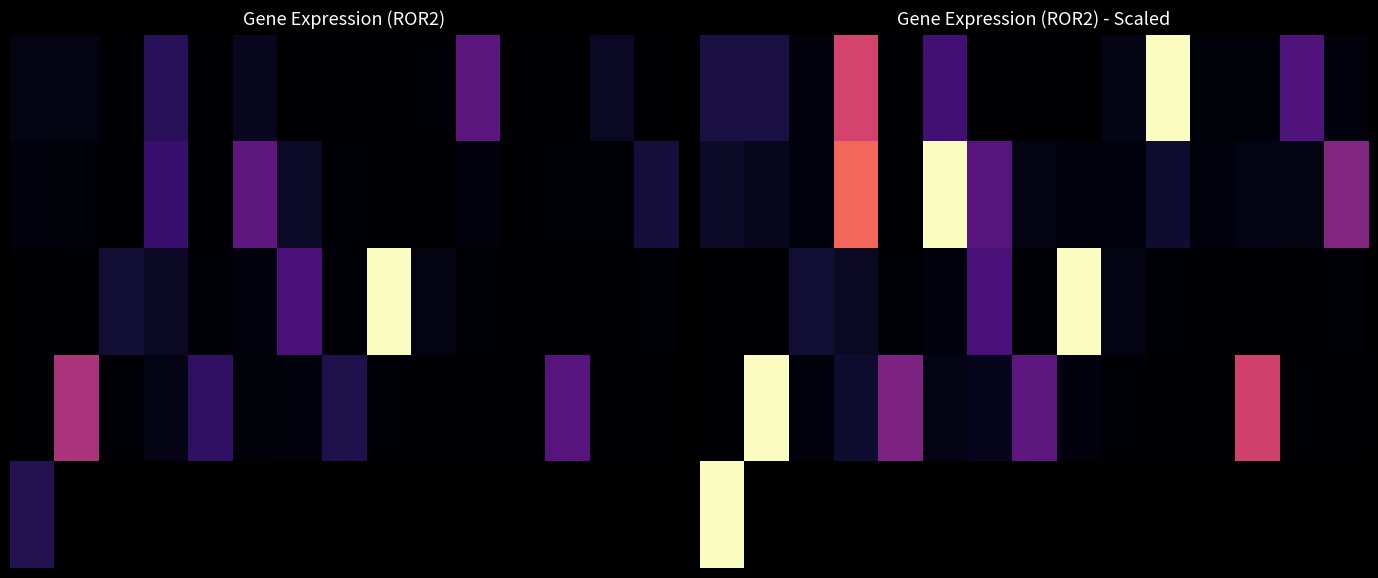

What is the lowest value of the 4 series?

11.9